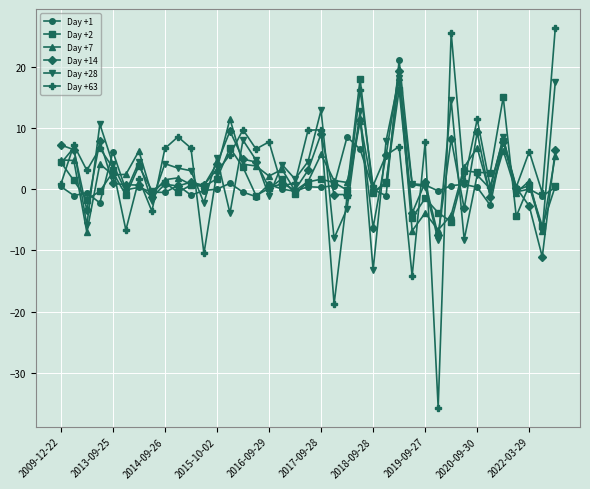

What is the value of the Day +28 point at the 16th from the left?

4.8